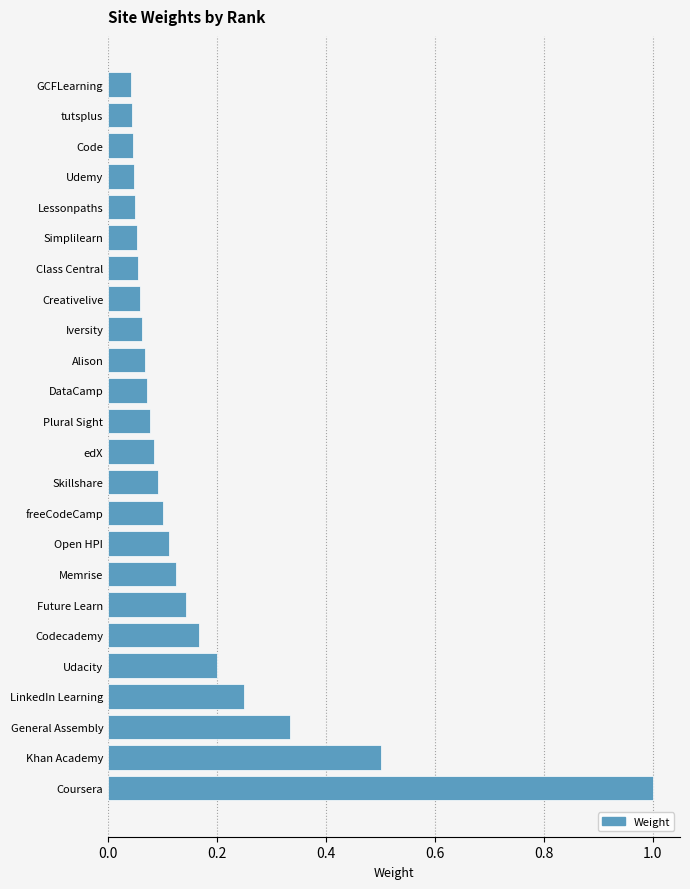

Which has a higher value, Code or General Assembly?

General Assembly